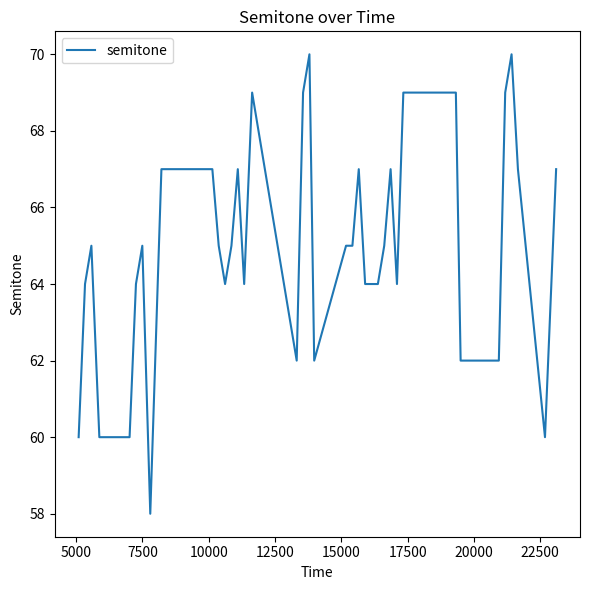

What is the difference between the maximum and minimum values?

12